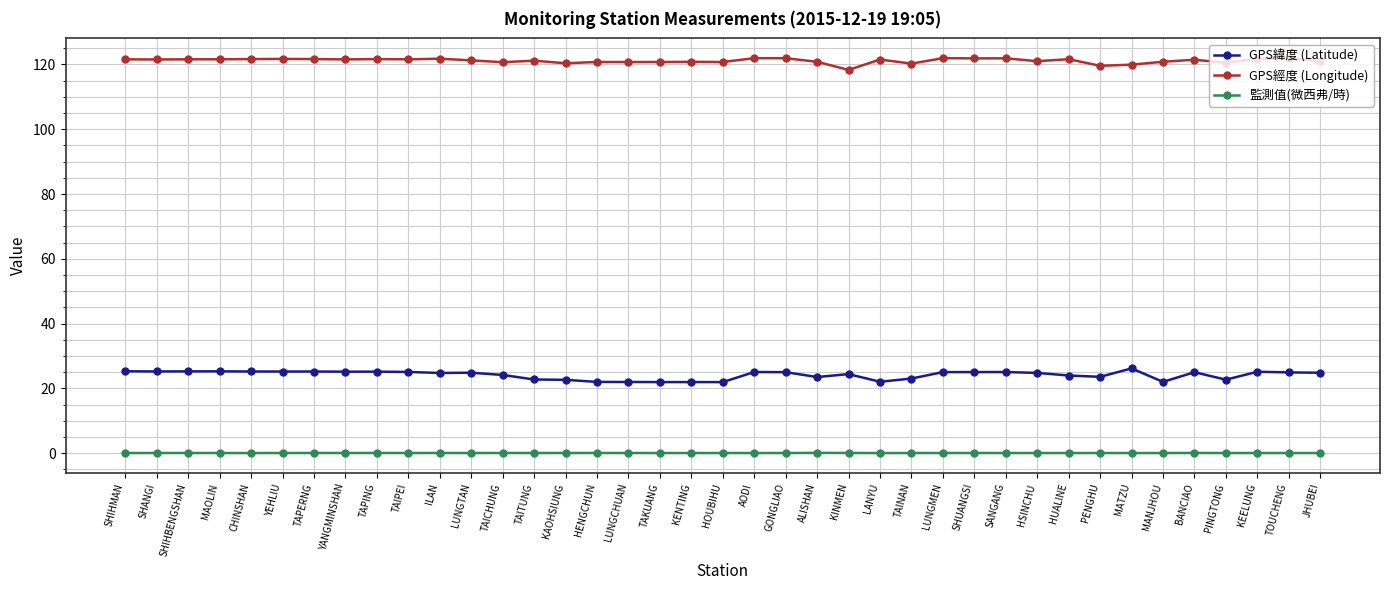

What is the minimum value for GPS緯度 (Latitude)?

21.9